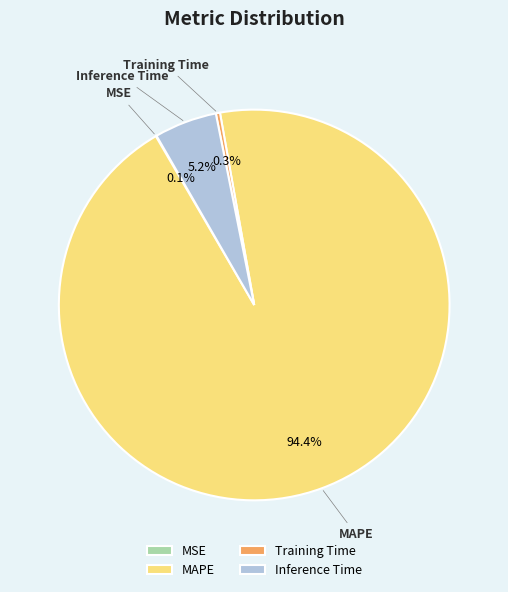

Which slice represents more than half of the pie?

MAPE